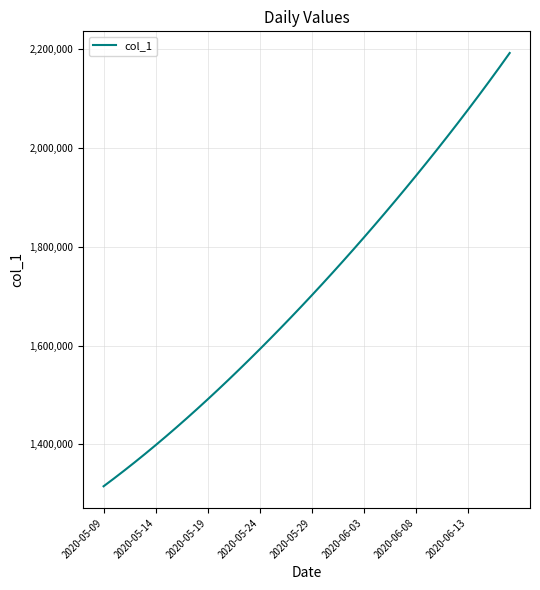

What is the minimum value shown in the chart?

1315099.0